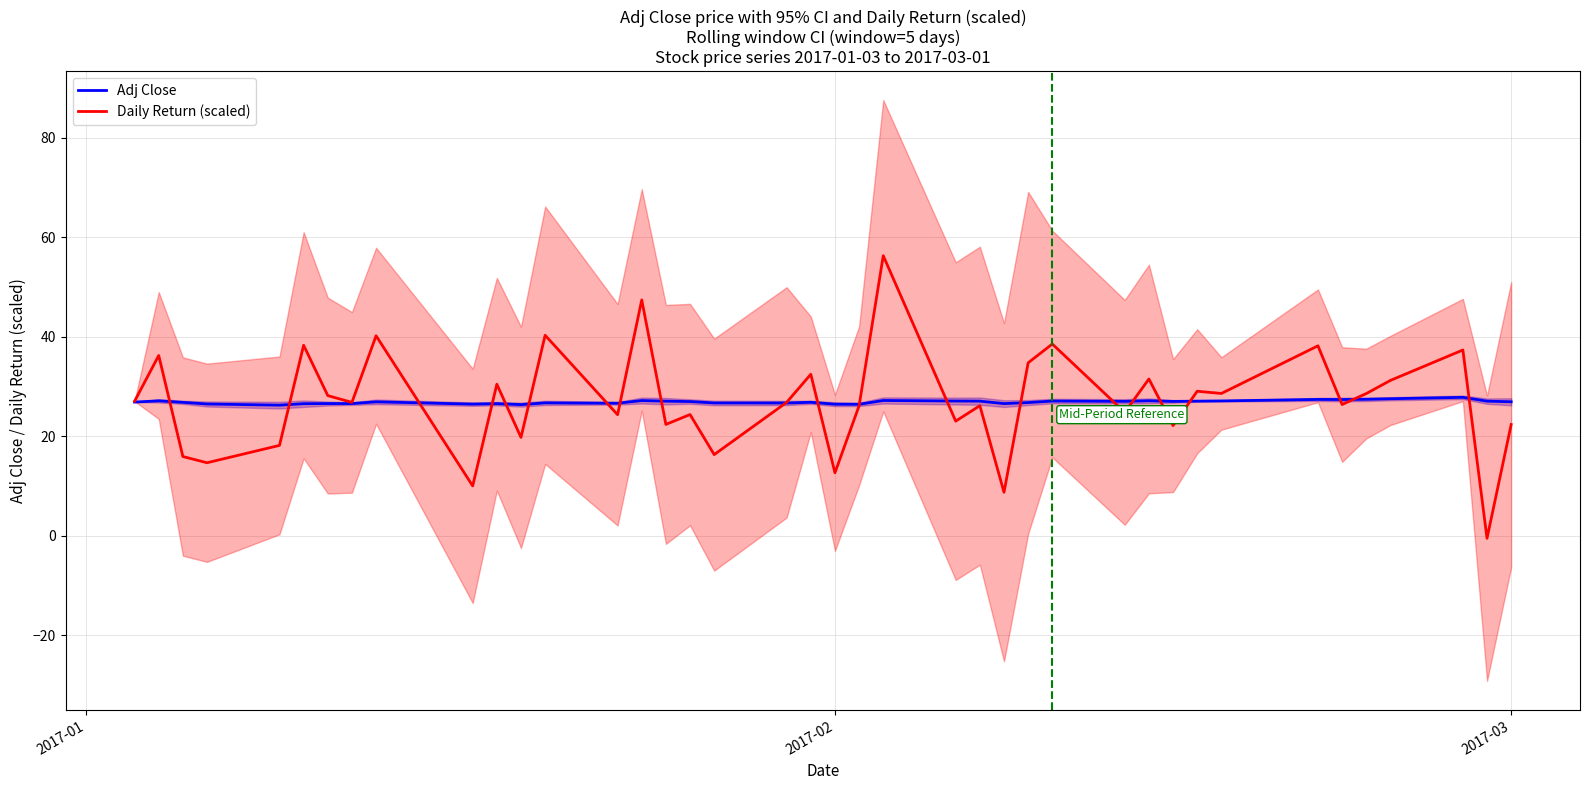

Reading left to right, transcribe all the data shown in this chart.

Adj Close: 26.8	27.1	26.8	26.4	26.2	26.5	26.5	26.5	26.9	26.4	26.5	26.3	26.7	26.6	27.1	27.0	26.9	26.7	26.6	26.8	26.4	26.4	27.2	27.0	27.0	26.5	26.7	27.0	27.0	27.1	27.0	27.0	27.1	27.4	27.3	27.4	27.5	27.8	27.0	26.9
Daily Return (scaled): 27.0	36.2	15.9	14.6	18.1	38.2	28.1	26.8	40.2	10.0	30.4	19.7	40.3	24.3	47.4	22.3	24.3	16.3	26.8	32.4	12.6	26.1	56.2	23.0	26.1	8.7	34.7	38.5	24.8	31.5	22.1	29.0	28.6	38.1	26.3	28.5	31.2	37.3	-0.5	22.3